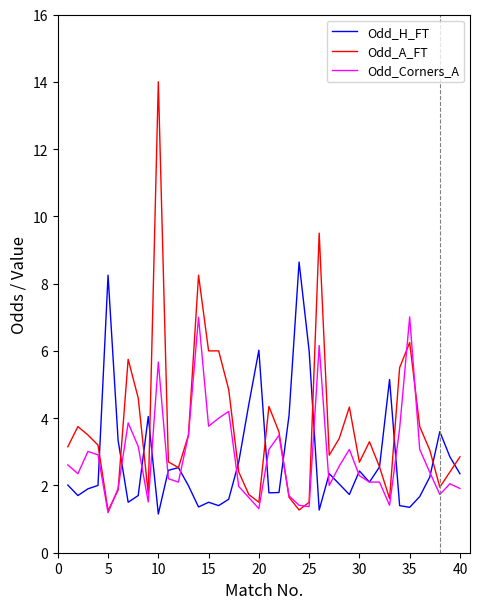

Which series has the largest total across all categories?

Odd_A_FT